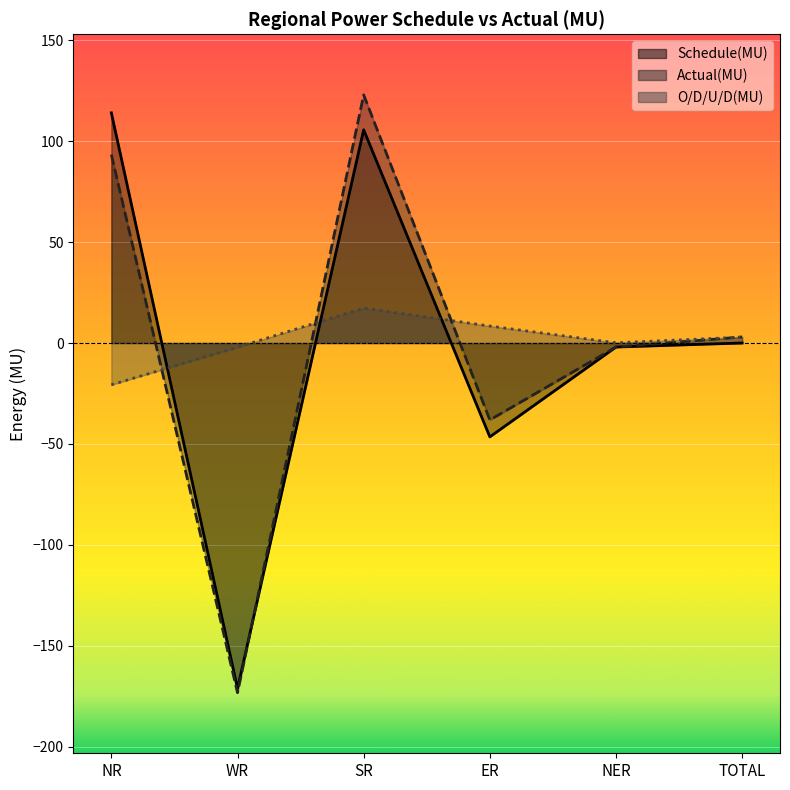

How many values in Actual(MU) are above zero?

3